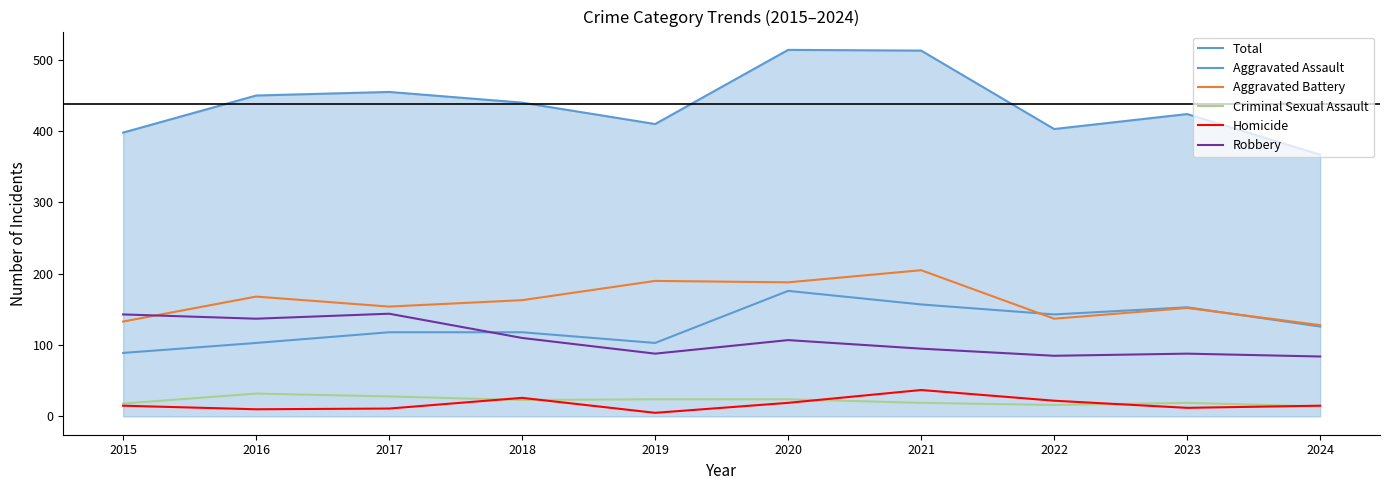

Is this an area chart (filled region under the line)?

Yes